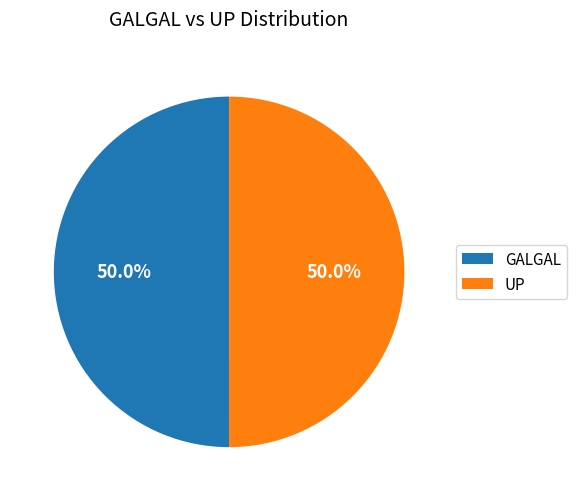

What percentage is NOT represented by GALGAL?

50.0%